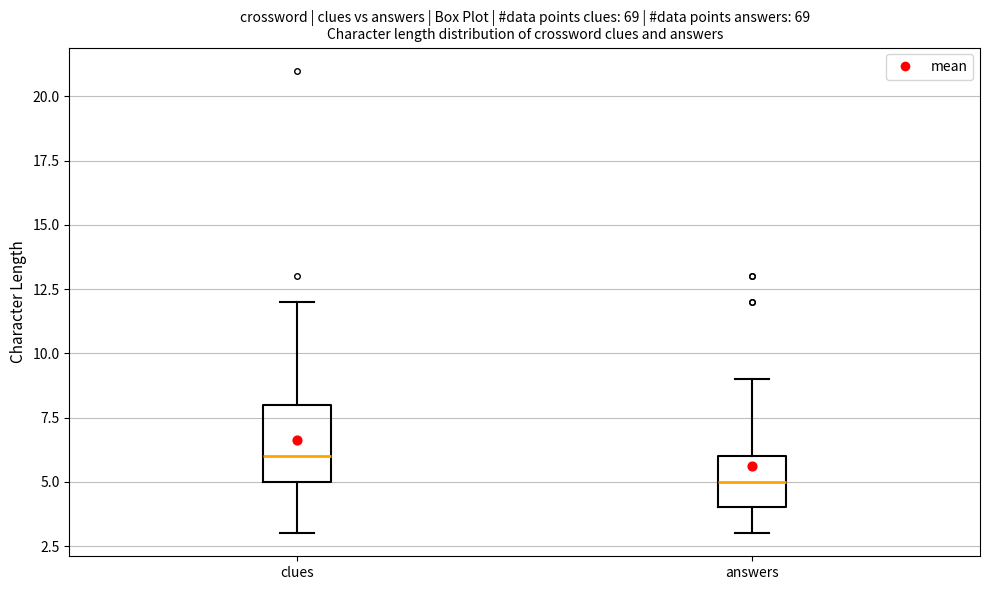

Reading left to right, transcribe this box plot: for each box, give where its median line is, the range the box spans, and where its two whiskers end, as read against the y-axis. The values are not printed on the chart, so give them approximately, as read against the axis.

clues: median 6, box 5 to 8, whiskers 3 to 12
answers: median 5, box 4 to 6, whiskers 3 to 9